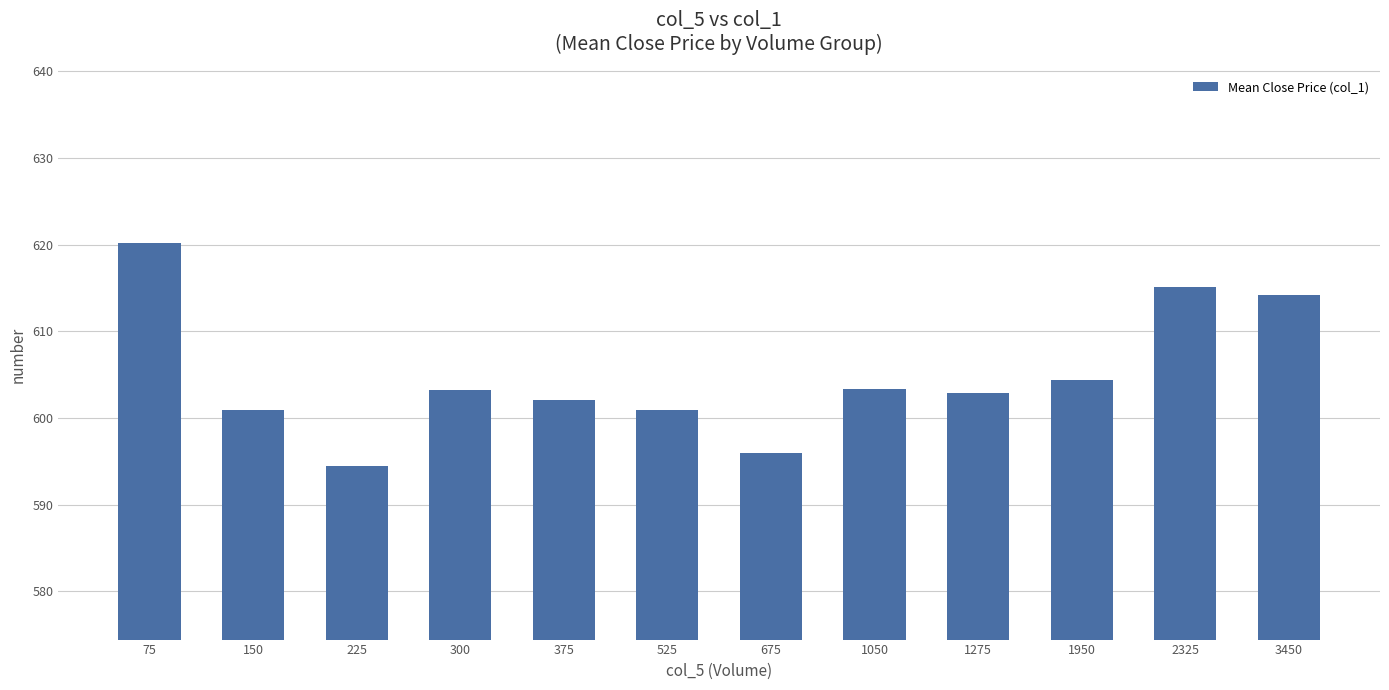

Where is the data nearest to the value 607?

1950